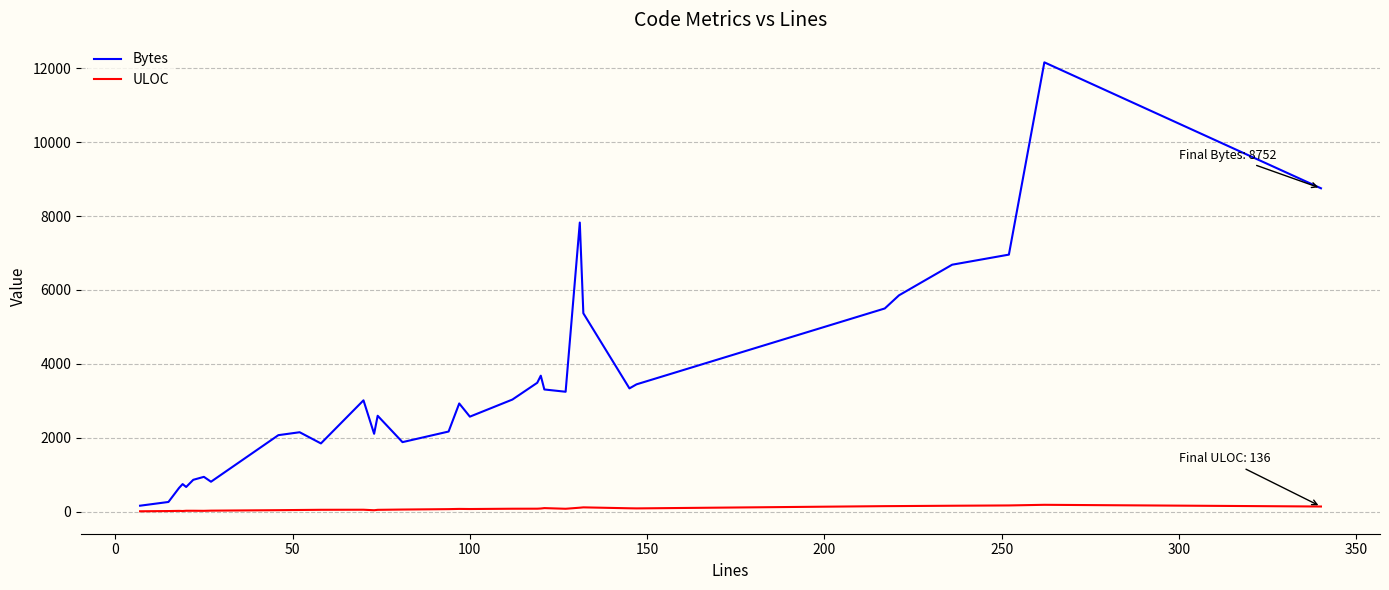

How many lines are shown in the chart?

2